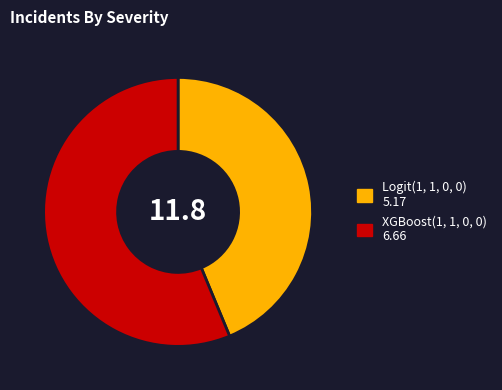

True or false: Logit(1, 1, 0, 0) accounts for 31% of the total.

False